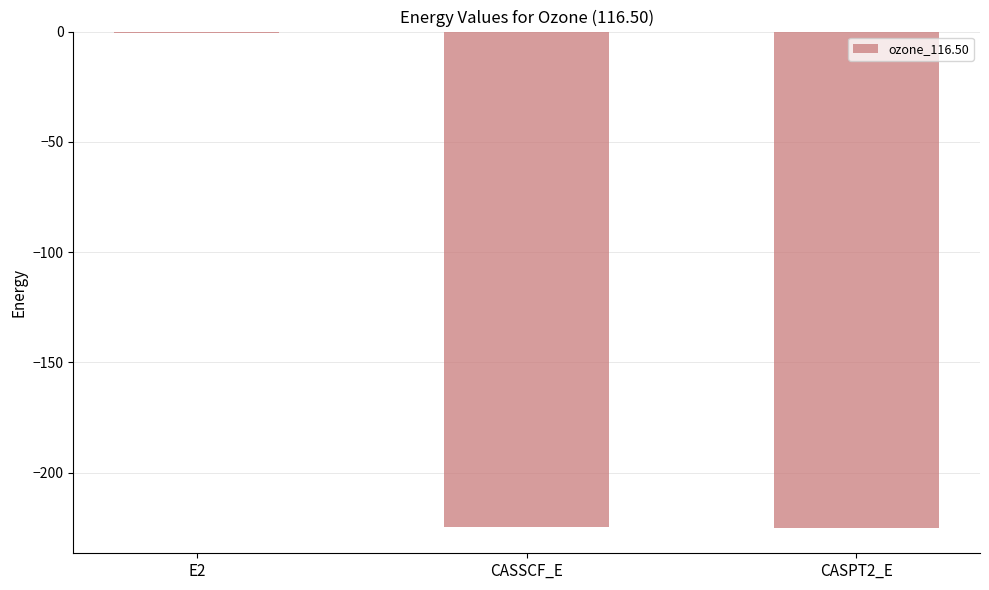

Is it true that the value at CASSCF_E is -298.5?

False